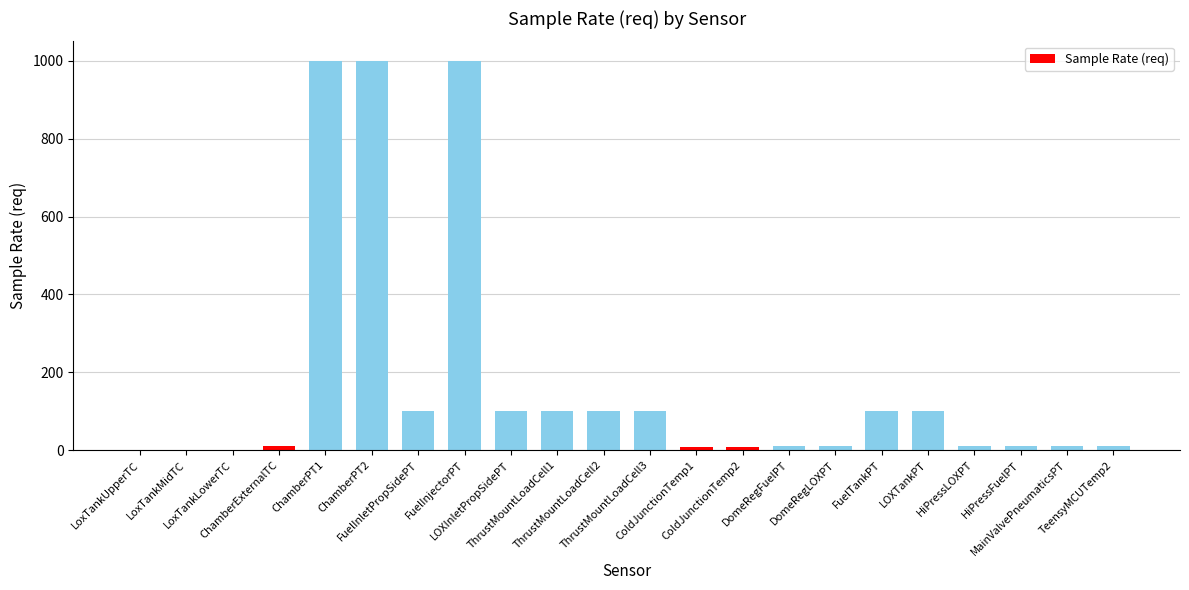

What is the greatest value displayed?

1000